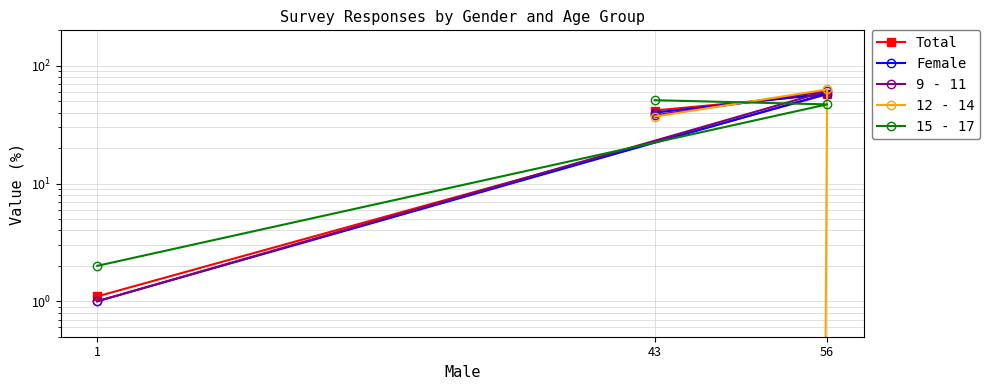

Reading left to right, extract all data points from this chart.

Total: 43=41.7	56=57.2	1=1.1
Female: 43=40.0	56=58.0	1=1.0
9 - 11: 43=38.0	56=61.0	1=1.0
12 - 14: 43=37.0	56=63.0	1=0.0
15 - 17: 43=51.0	56=47.0	1=2.0